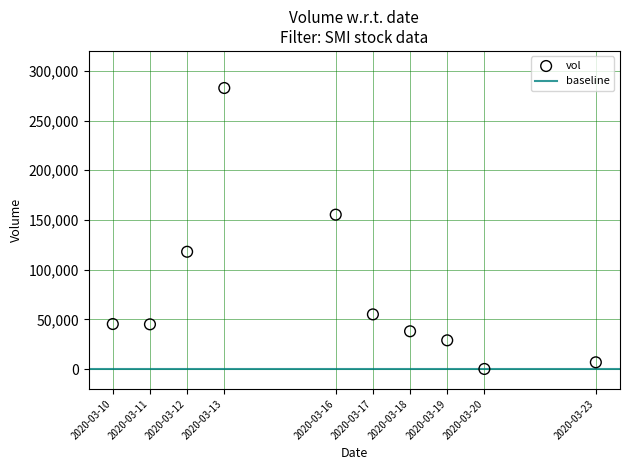

What Y value in the scatter plot is closest to 141400?

155300